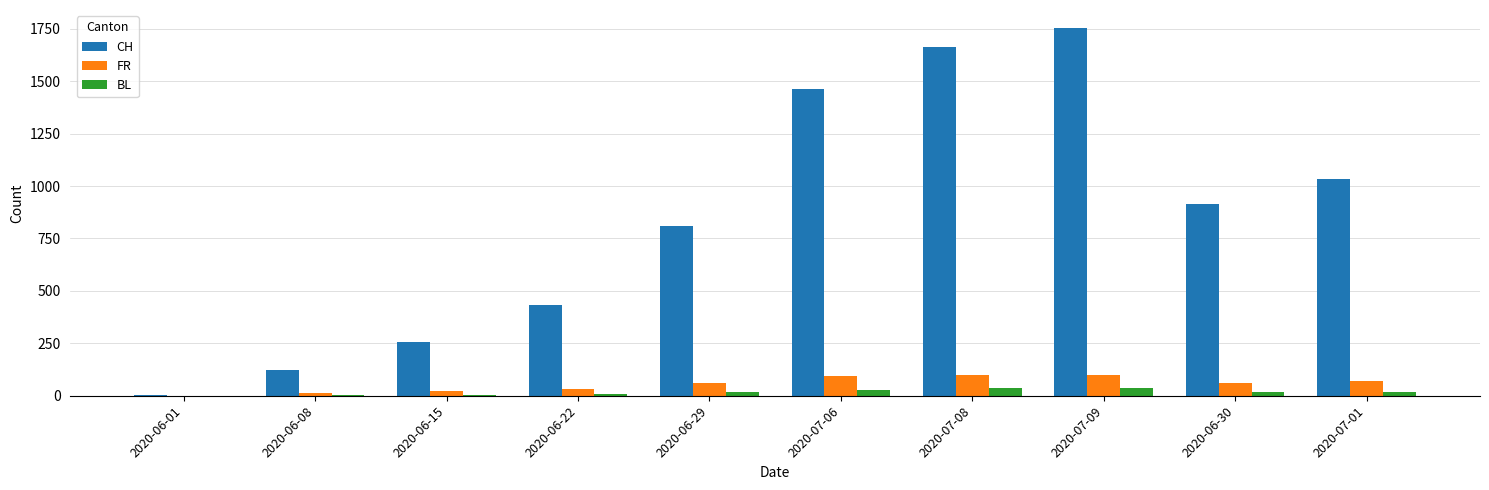

What is the sum of all BL values?

169